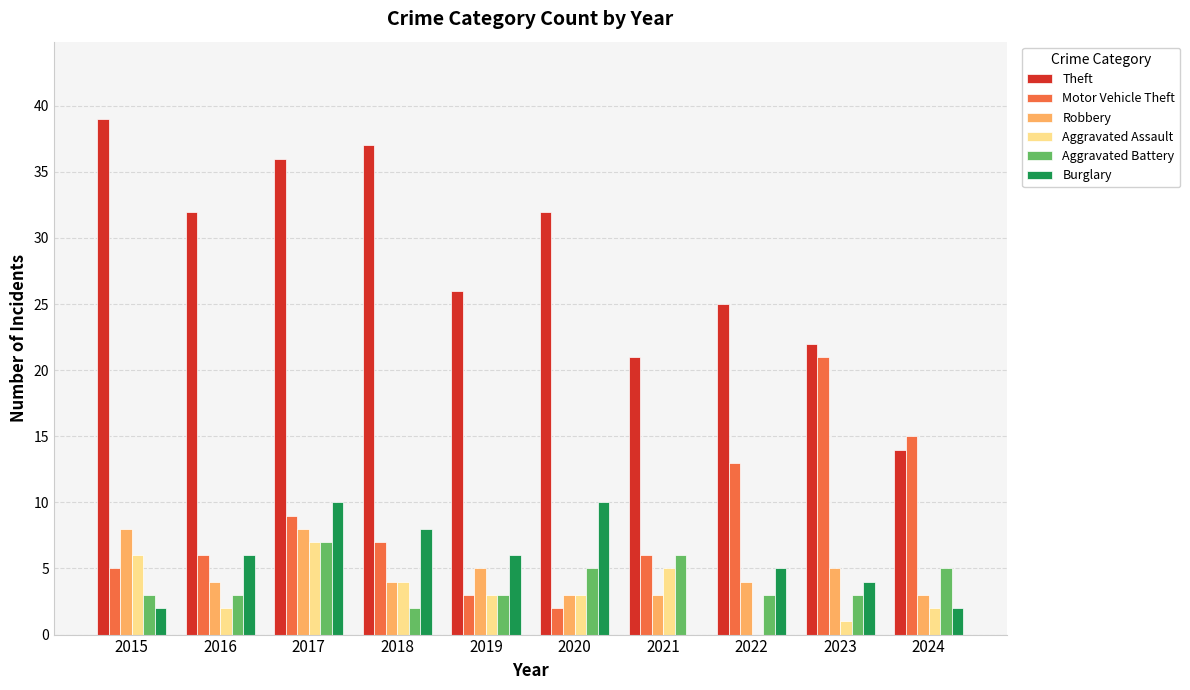

What are all the series names shown in the legend?

Theft, Motor Vehicle Theft, Robbery, Aggravated Assault, Aggravated Battery, Burglary